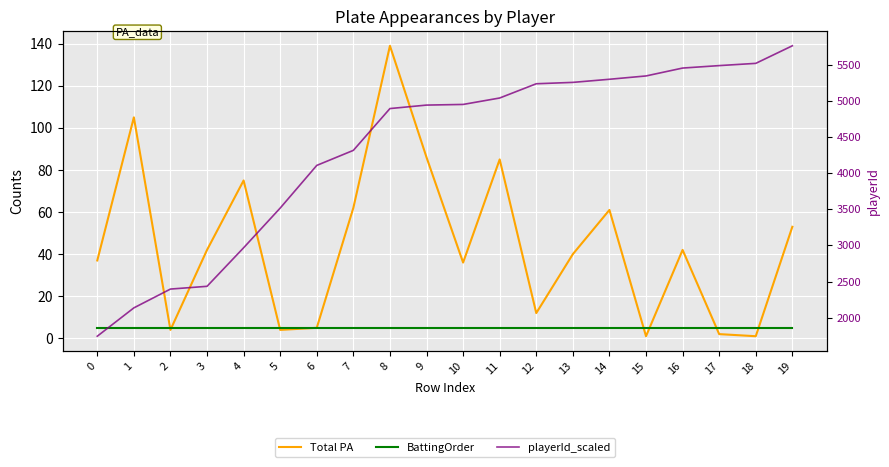

What is the minimum value shown in the chart?

1